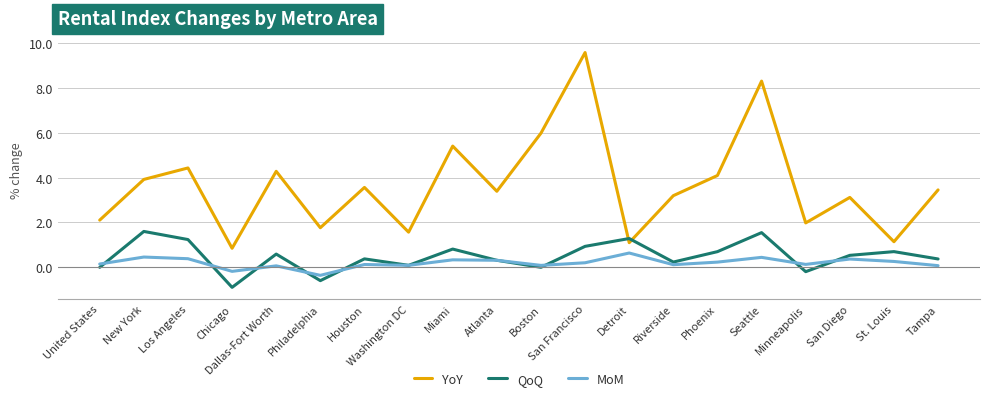

What are all the series names shown in the legend?

YoY, QoQ, MoM